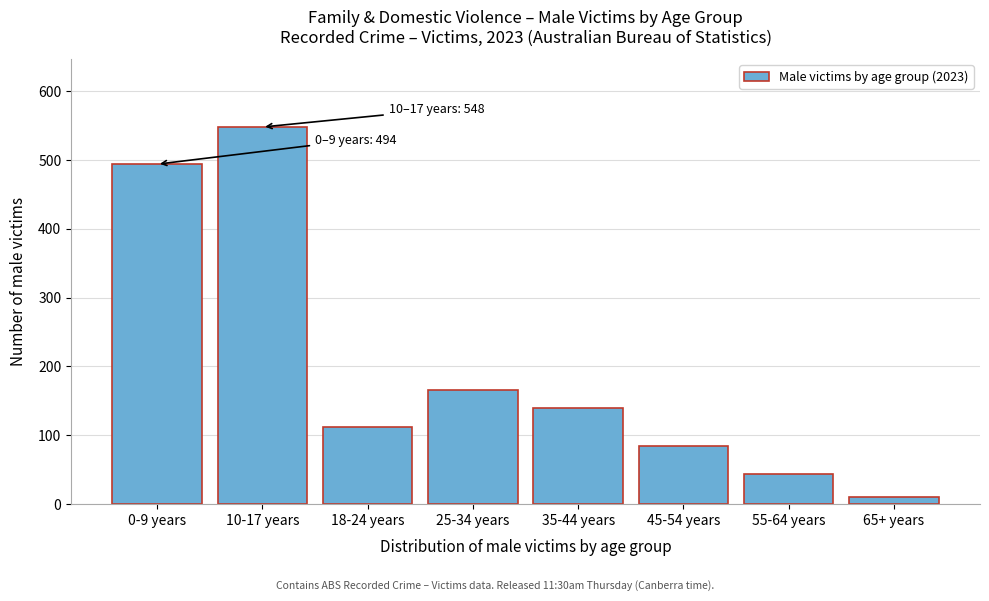

Reading right to left, extract all data points from this chart.

65+ years=10	55-64 years=44	45-54 years=84	35-44 years=140	25-34 years=166	18-24 years=112	10-17 years=548	0-9 years=494